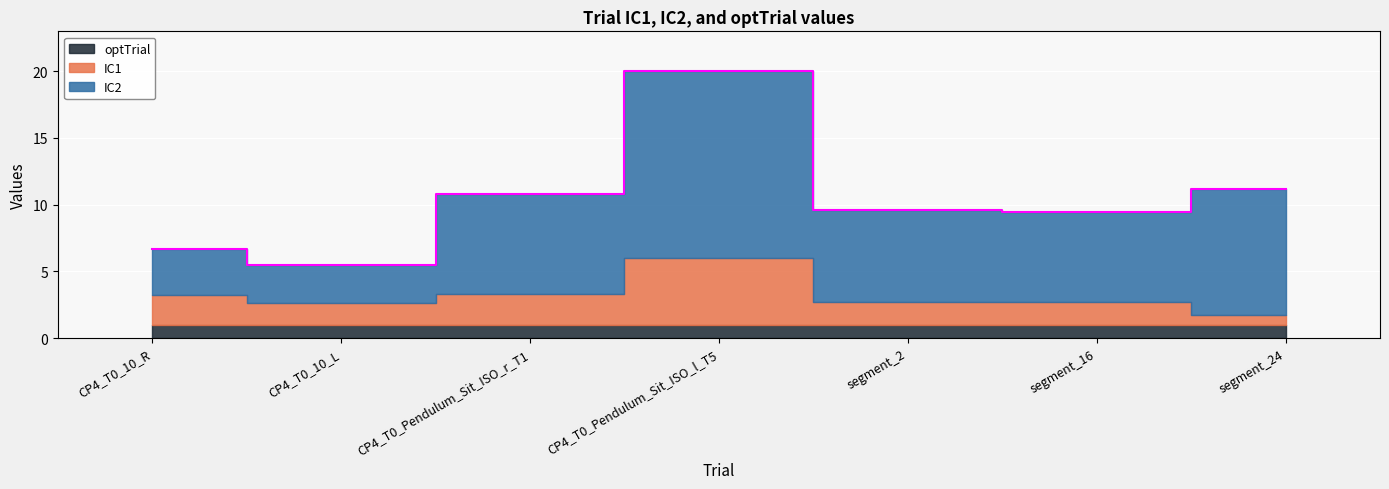

Is it true that IC1 equals 1.7 at segment_16?

True